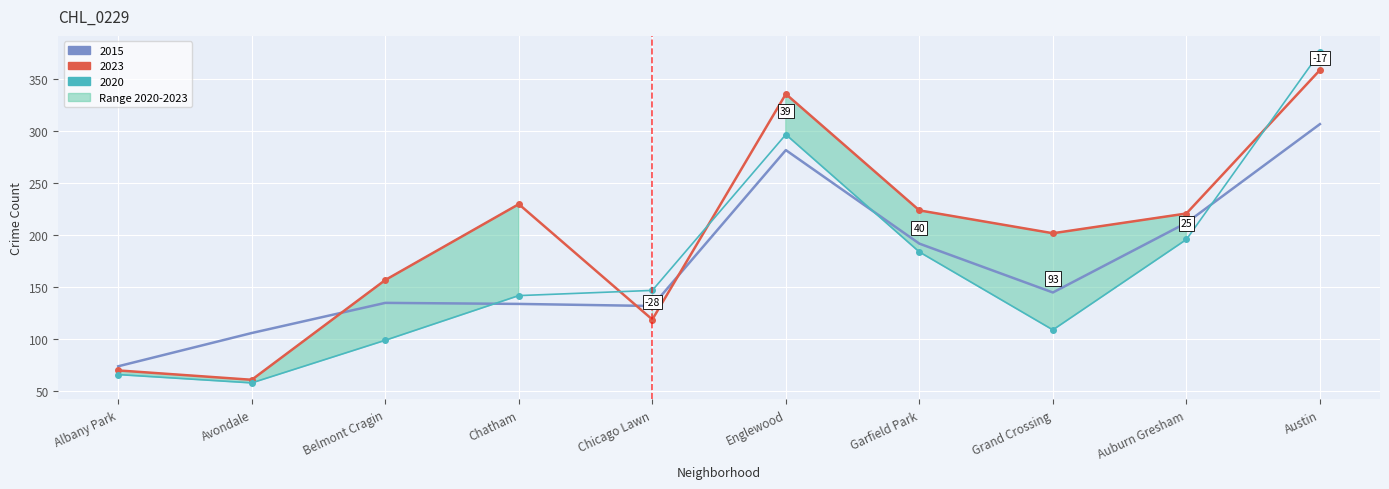

What is the average value of the 2015 series?

172